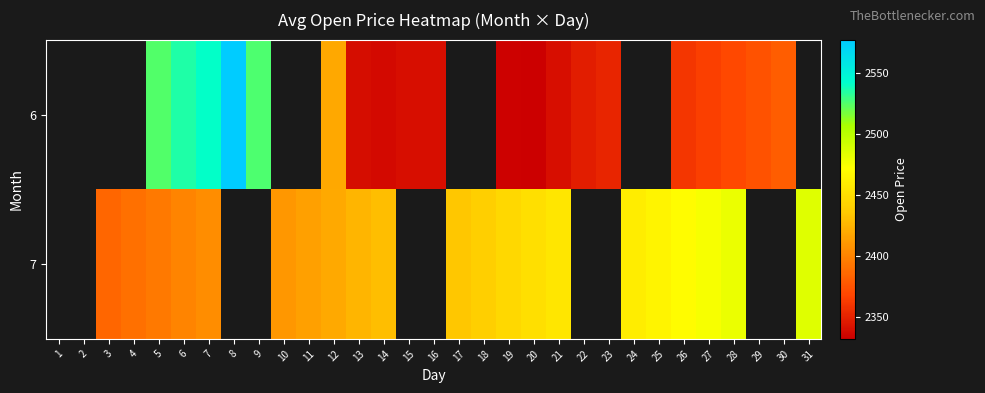

How many data points in 6 are less than 2348?

7